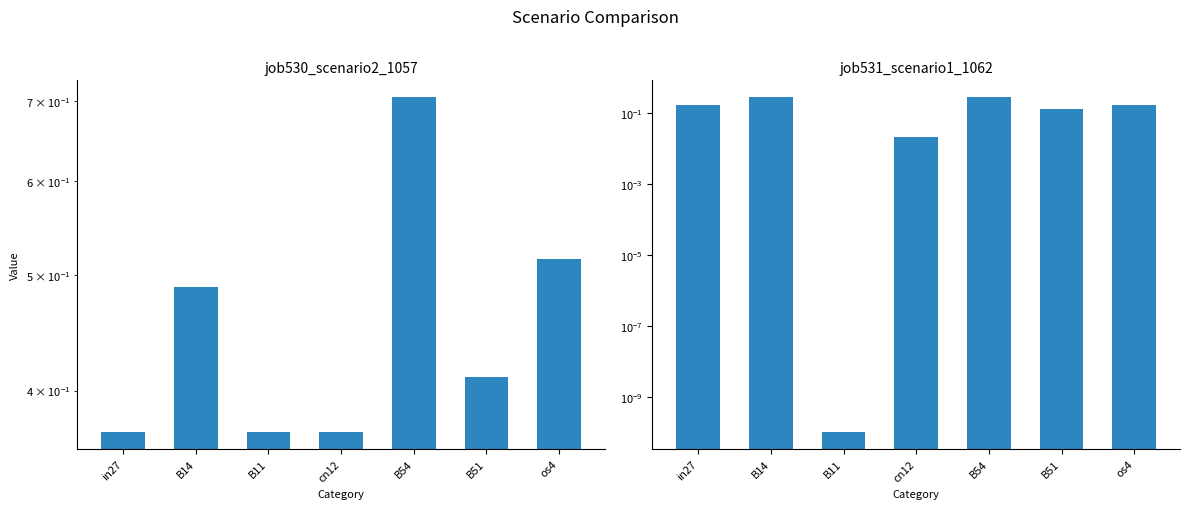

What is the difference between the highest and lowest values at B51?

0.3